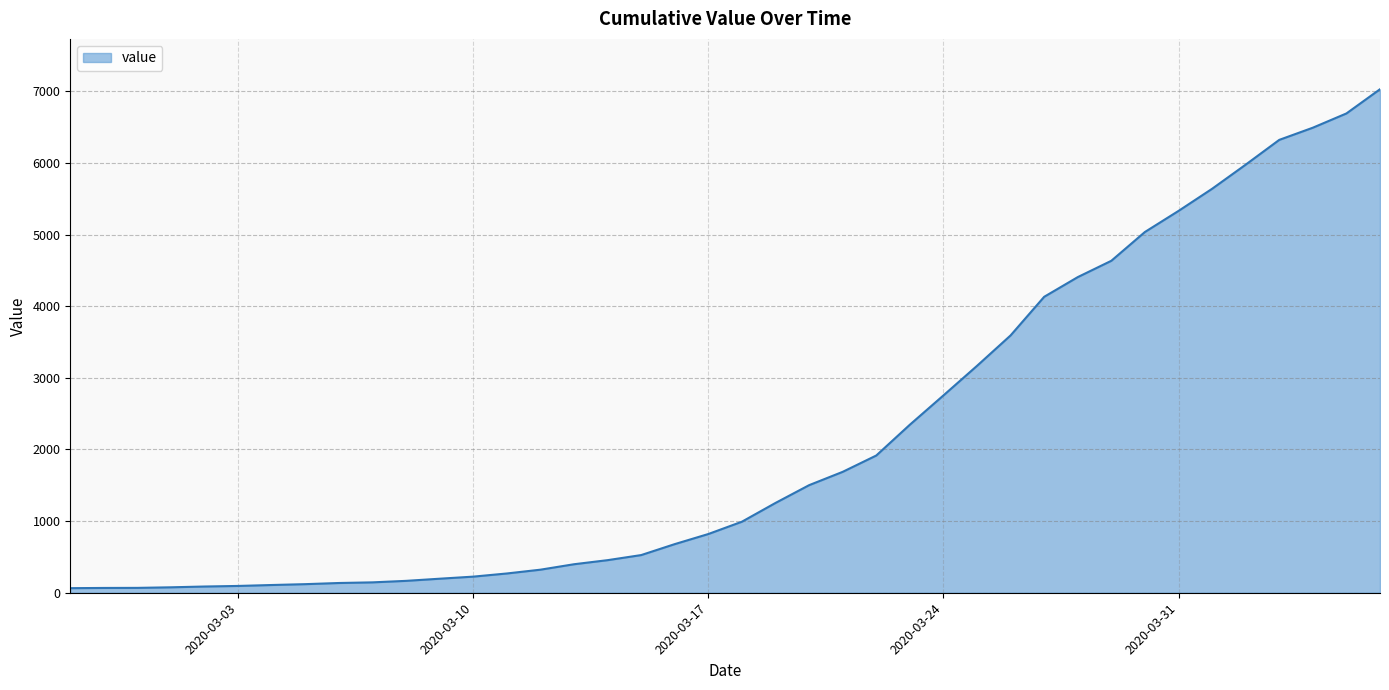

What is the greatest value displayed?

7030